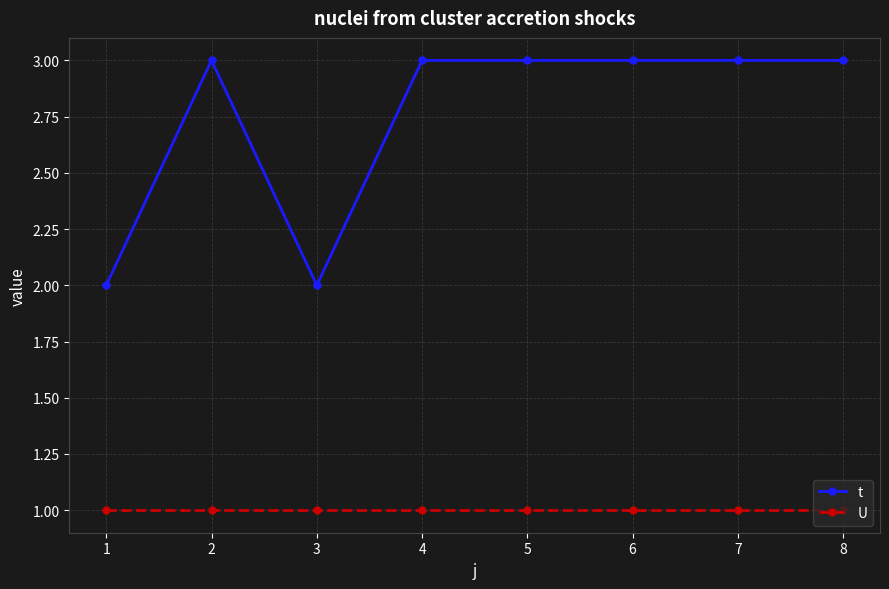

What are all the series names shown in the legend?

t, U